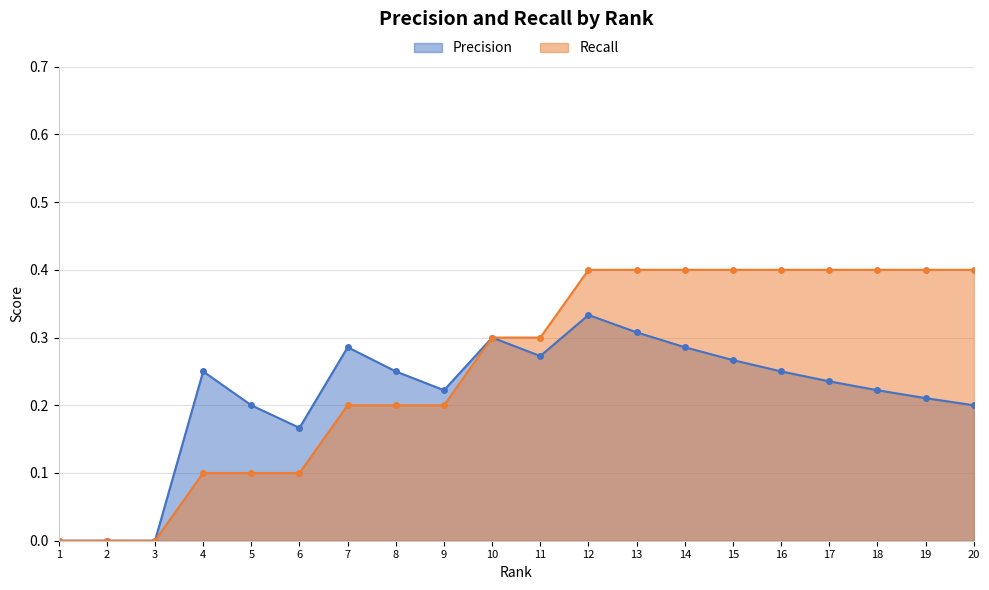

What is the difference between the Precision values at 12 and 8?

0.1